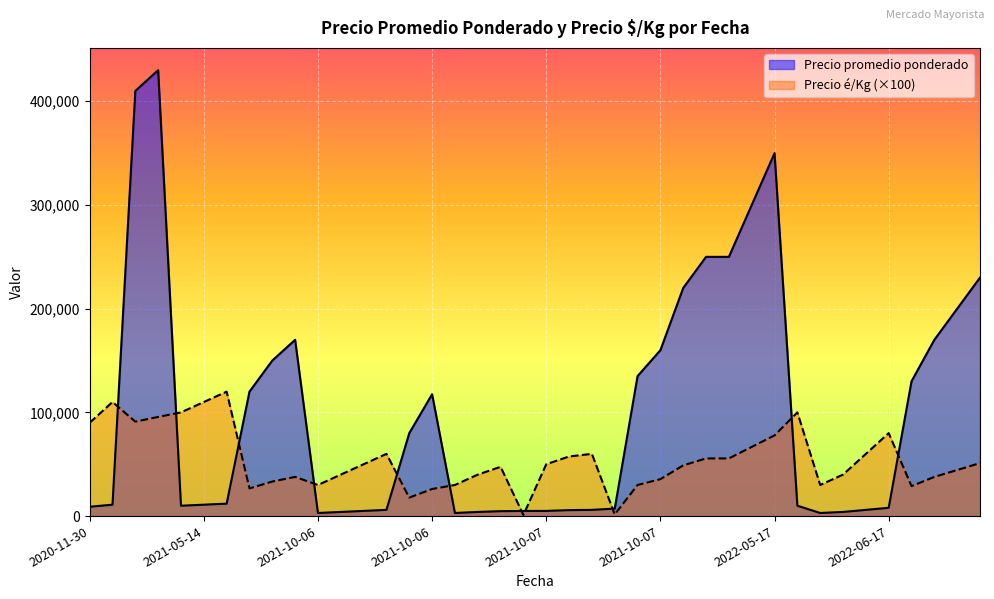

What are all the series names shown in the legend?

Precio promedio ponderado, Precio é/Kg (×100)